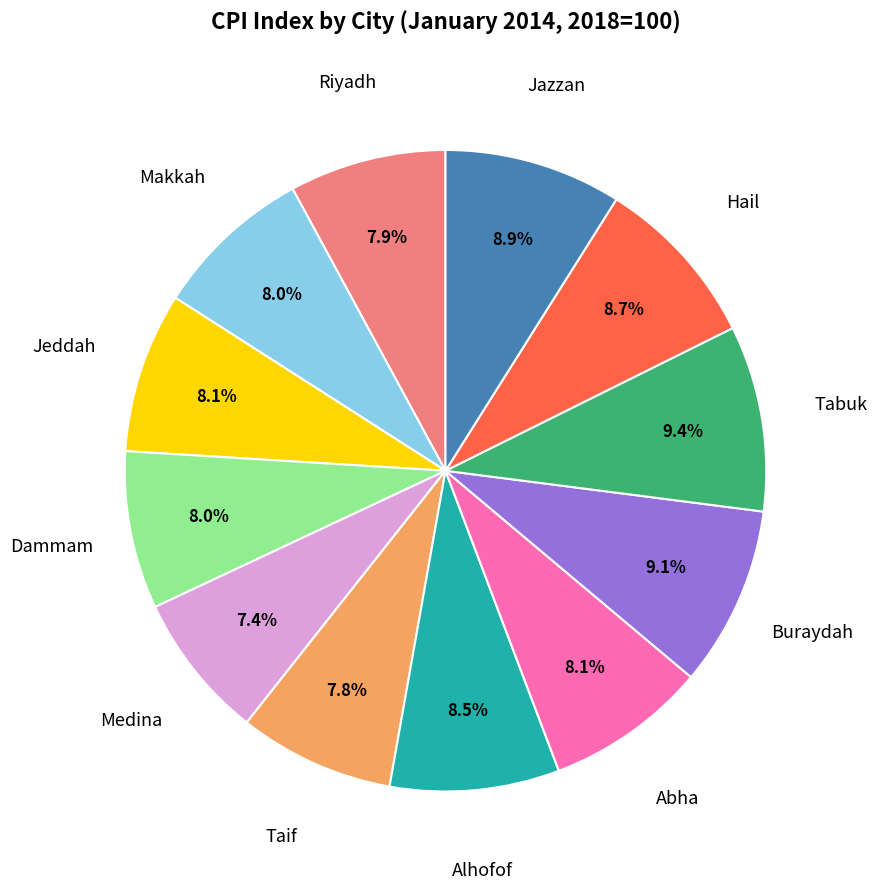

Is there any slice that represents more than half of the pie?

No